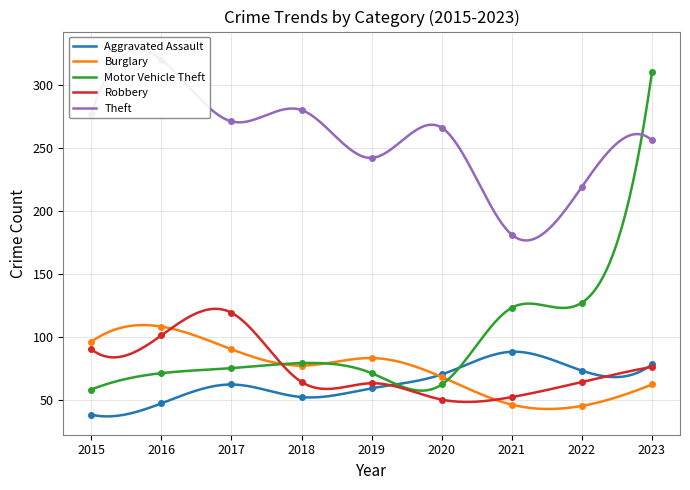

Does the chart have visible grid lines?

Yes